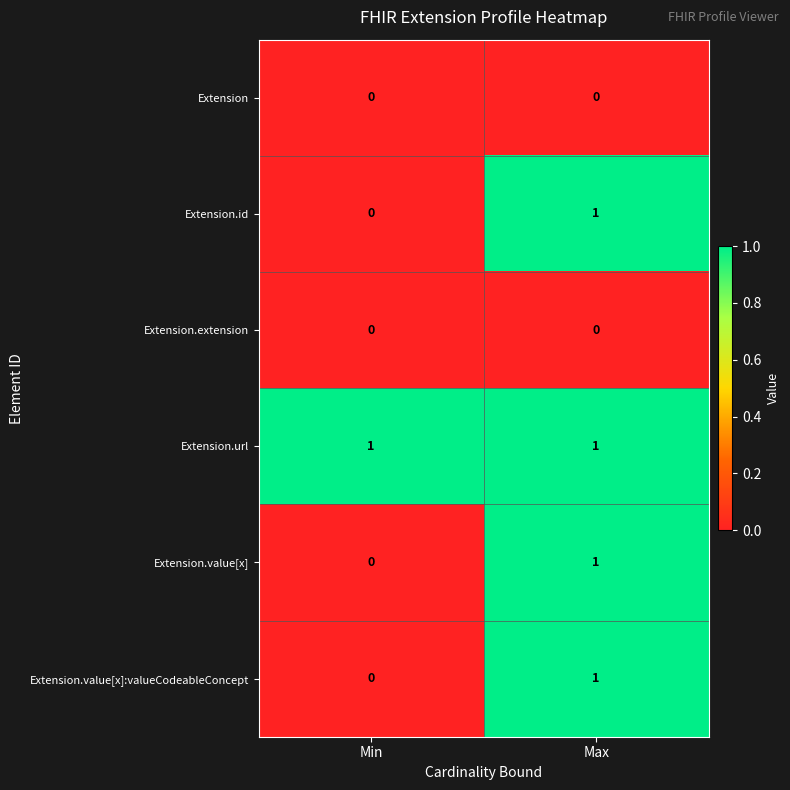

Rank the categories by Extension.id value from highest to lowest.

Max, Min